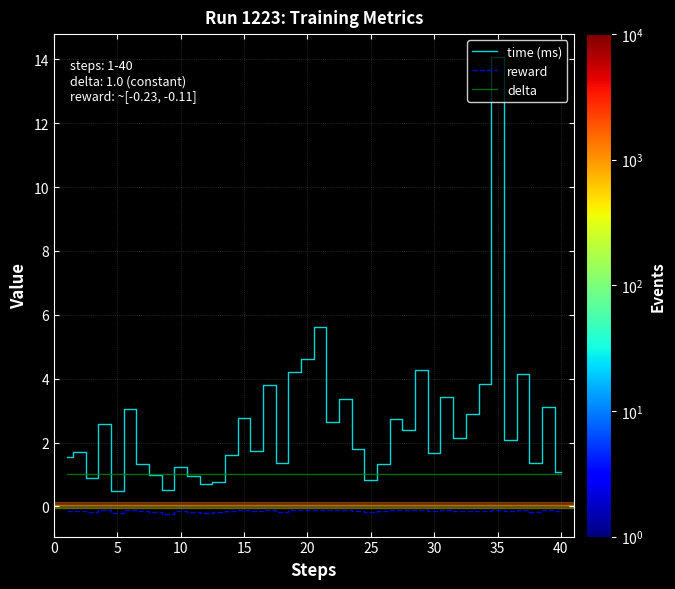

True or false: reward and time (ms) intersect in this chart.

False